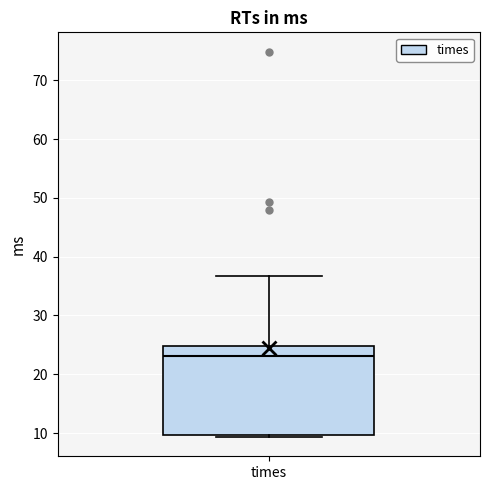

Where is the lower edge of the box for times on the y-axis? The values are not printed on the chart, so give them approximately, as read against the axis.

10